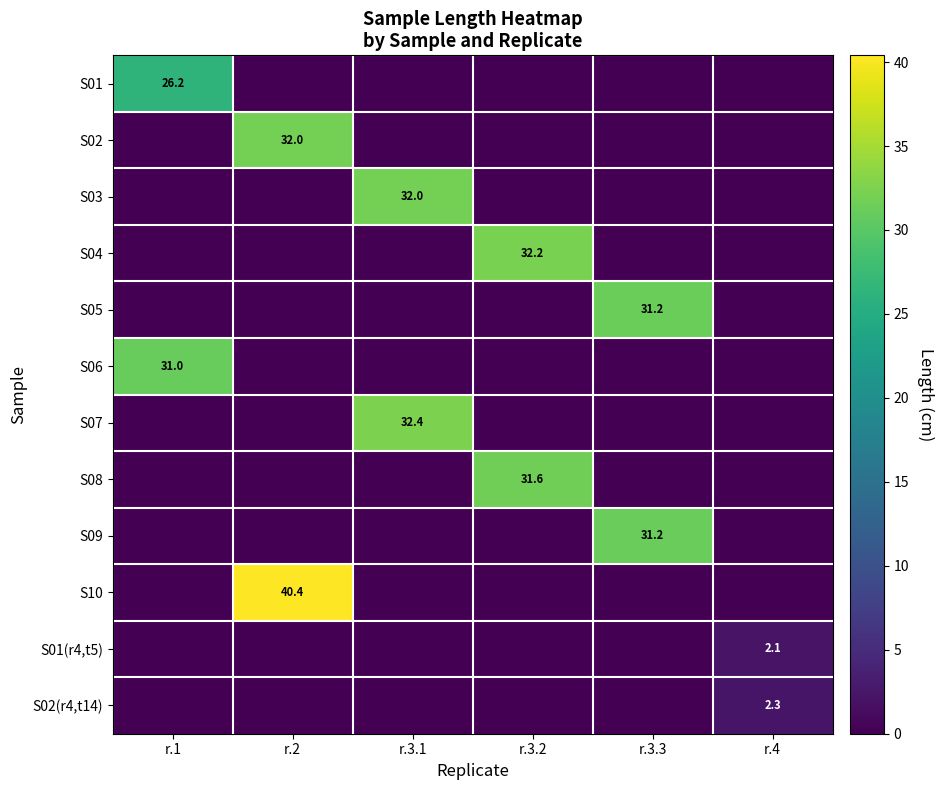

True or false: S02 has a value of 19.0 at r.2.

False